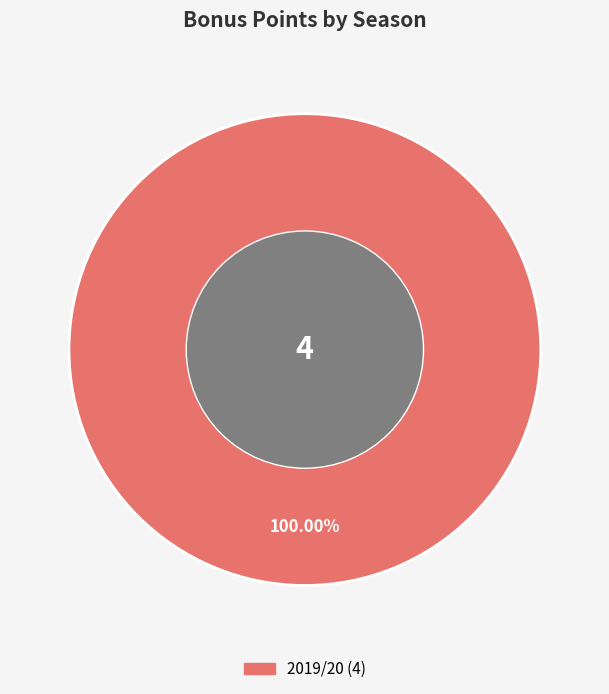

Count the number of slices in the pie.

1